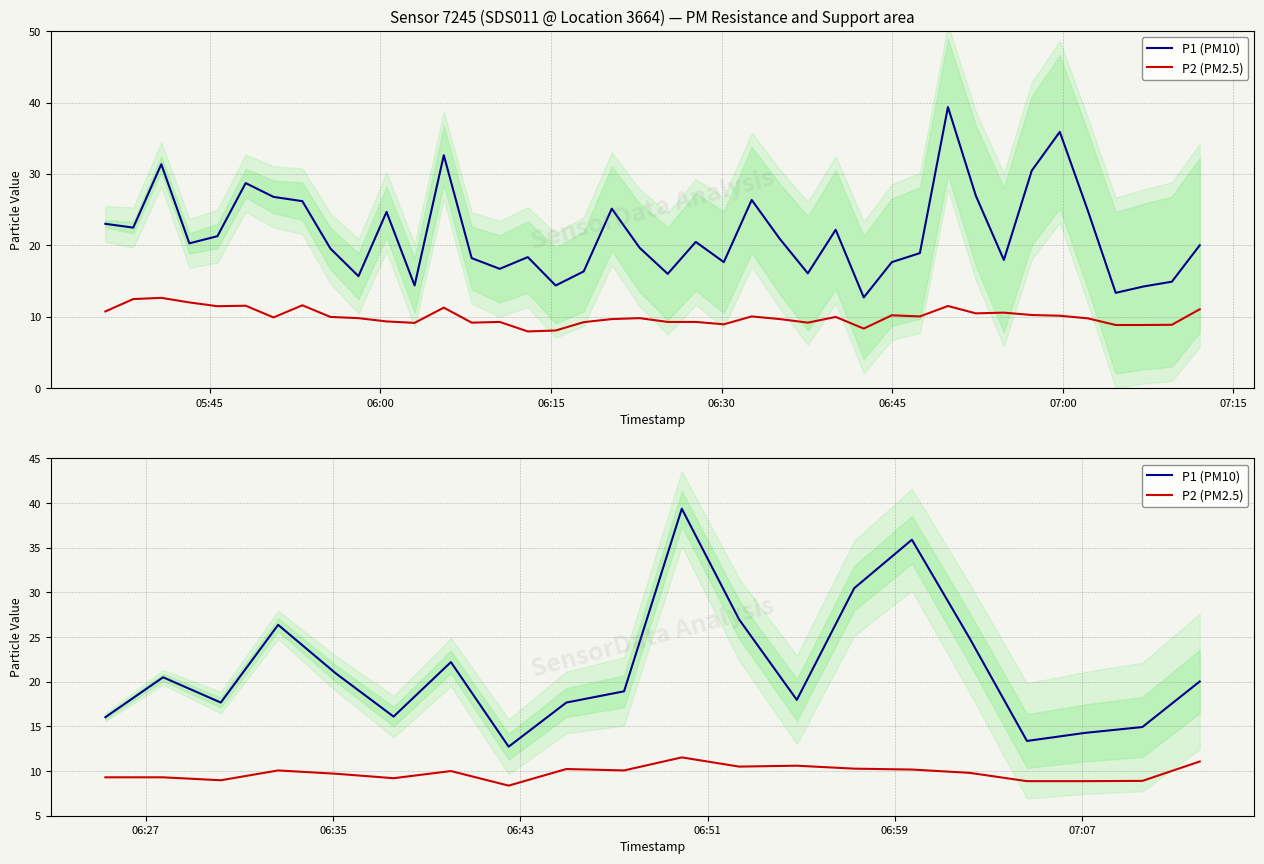

What is the average value of the P2 (PM2.5) series?

9.8